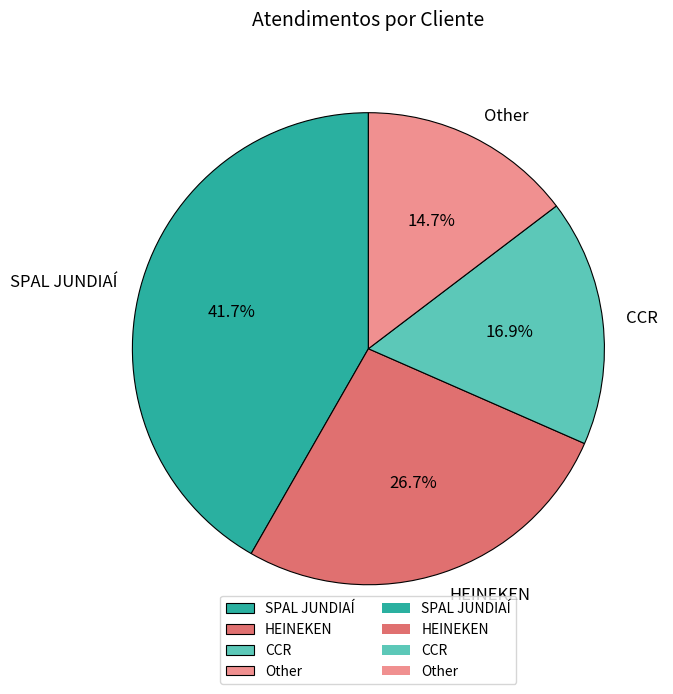

What is the ratio of the value at Other to the value at SPAL JUNDIAÍ?

0.4